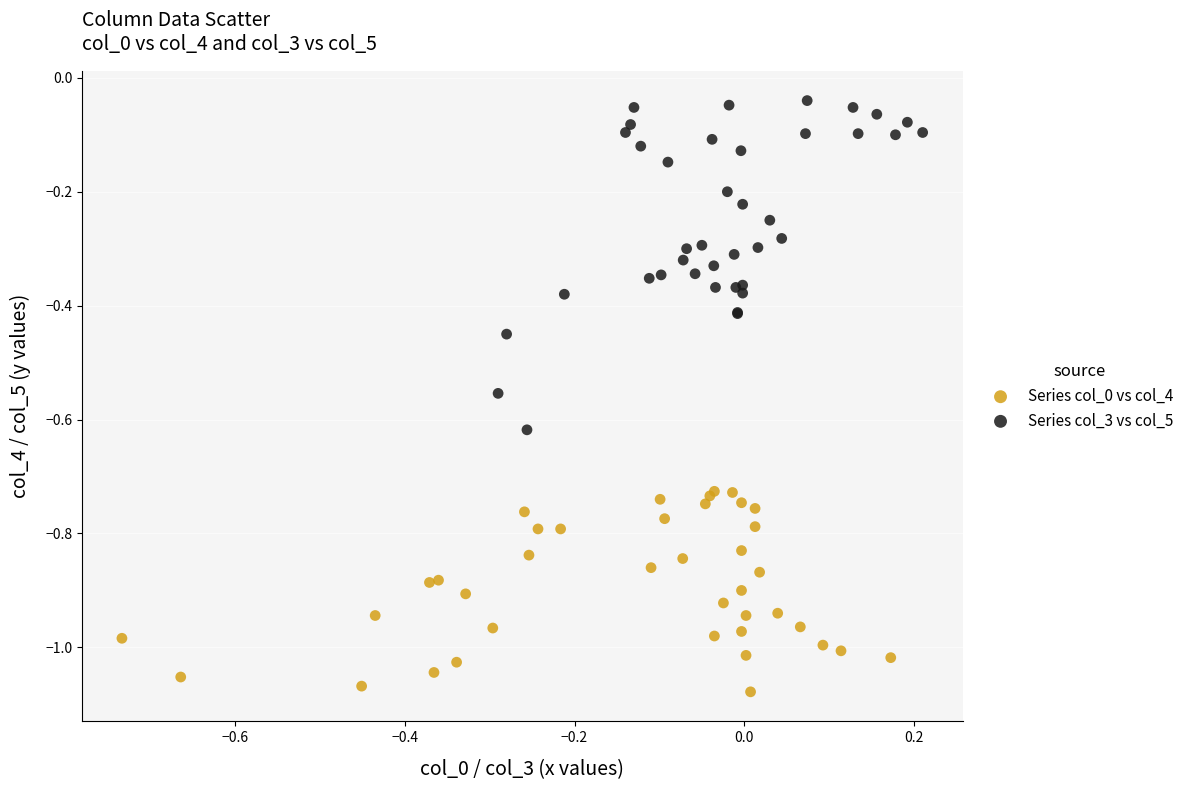

Which series reaches the maximum Y coordinate?

Series col_3 vs col_5